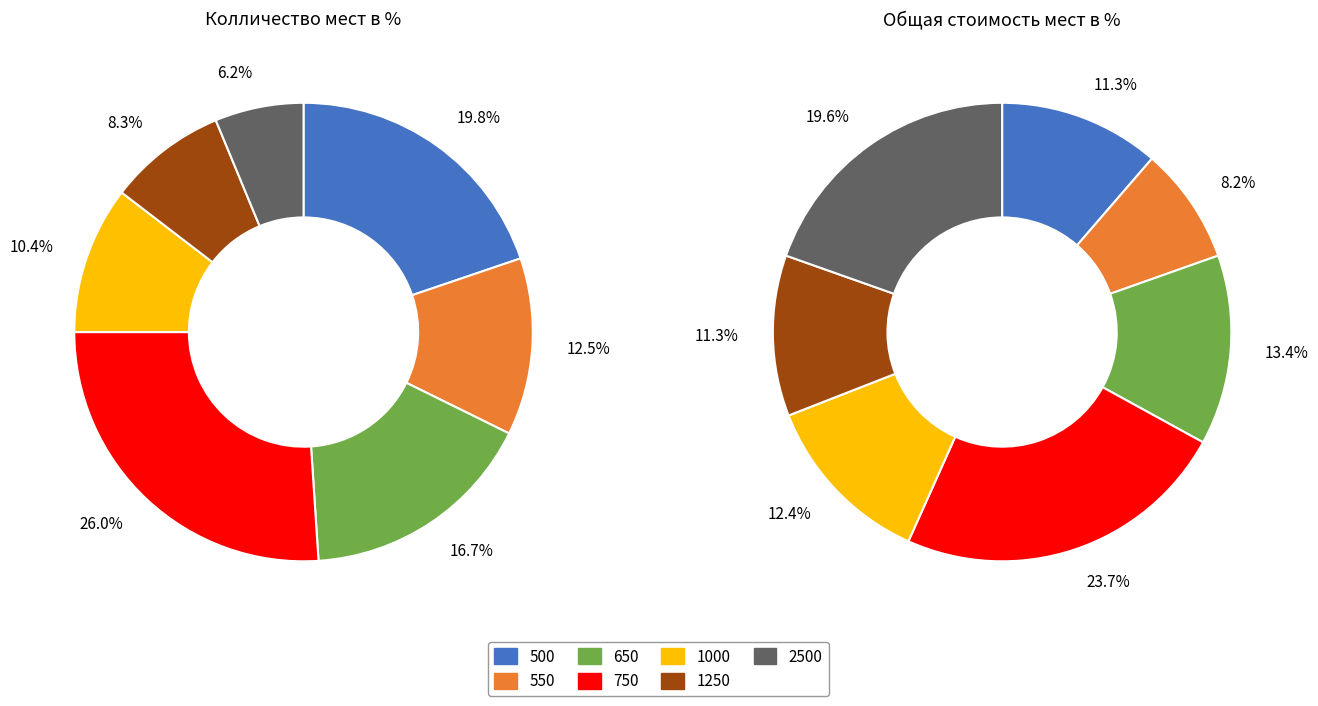

Rank the series by their average value, from highest to lowest.

Общая стоимость мест в %, Колличество мест в %